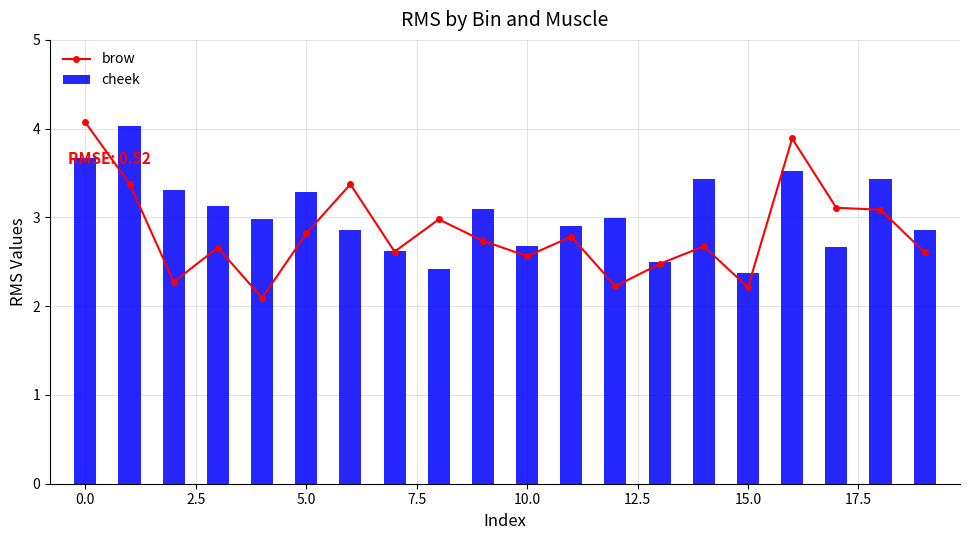

Rank the series by their maximum value, from lowest to highest.

cheek, brow